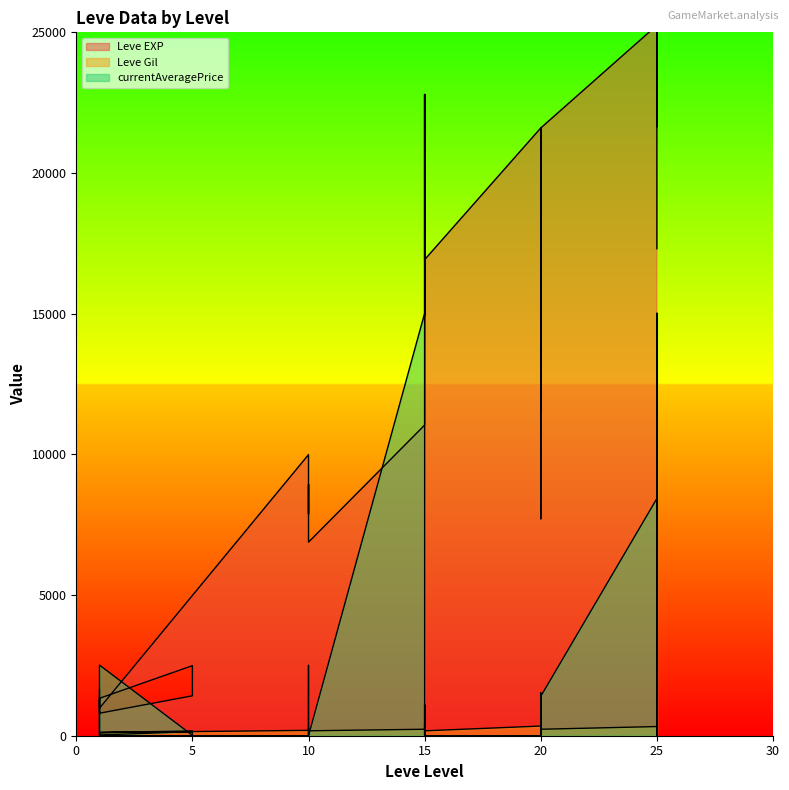

What is the difference between the maximum and minimum values in the Leve EXP series?

42800.0